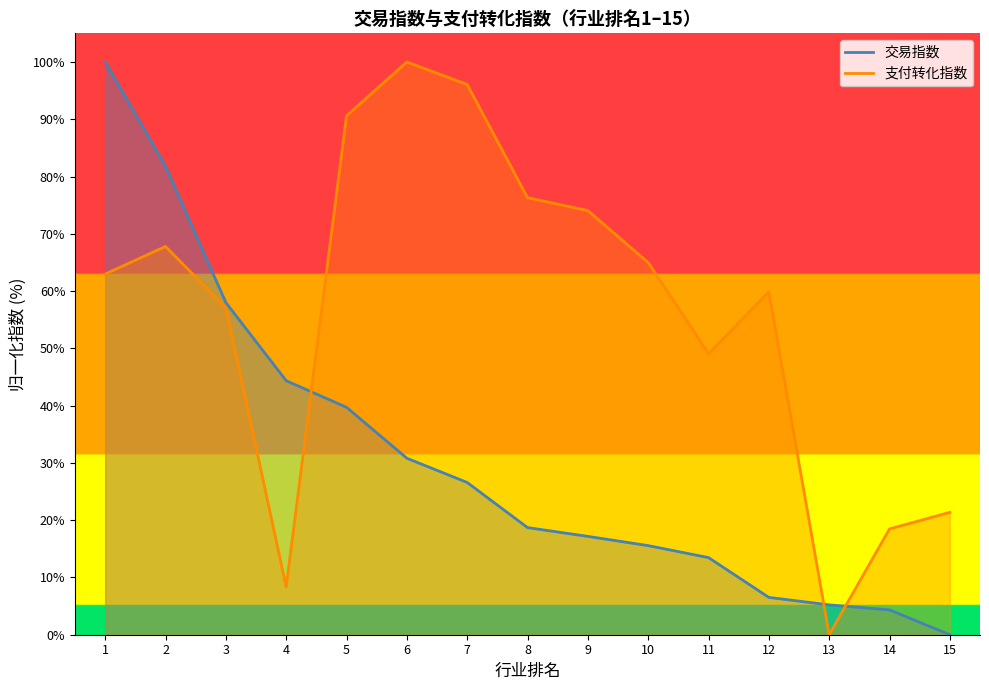

True or false: 支付转化指数 has more than 2 points higher than both neighbors.

True